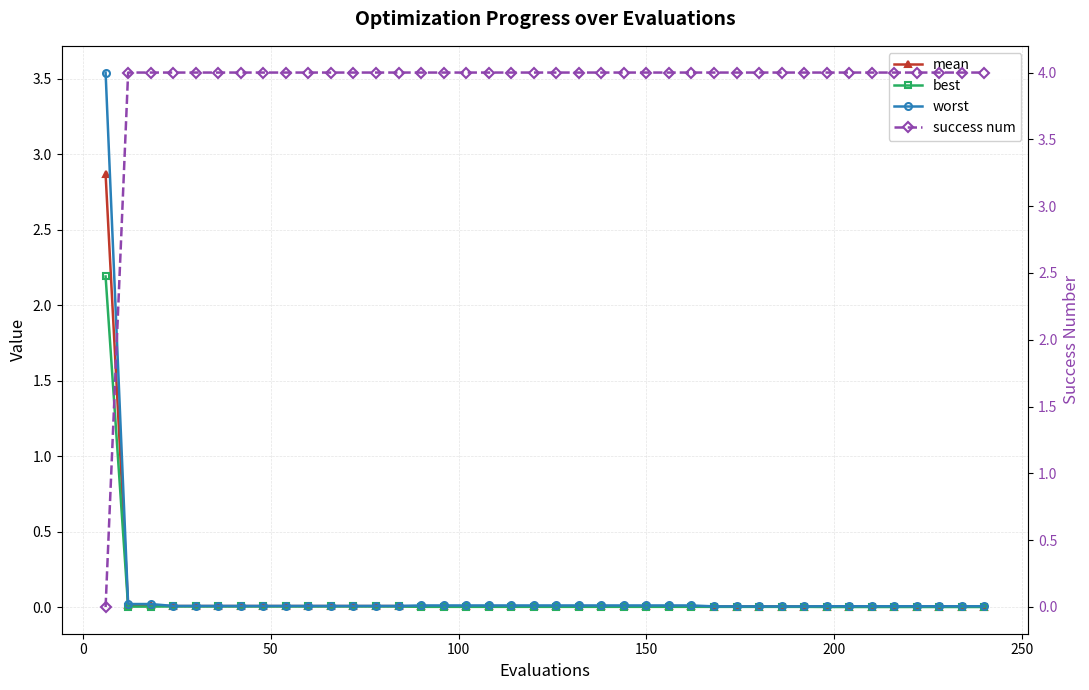

What is the highest value of the mean series?

2.9